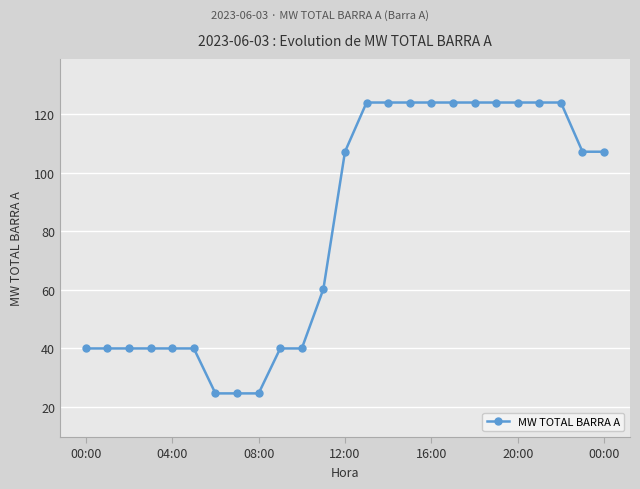

What is the value of the 10th point from the left?

39.9